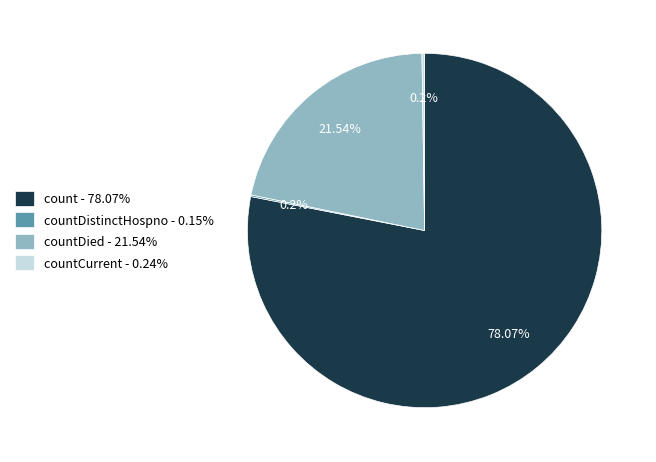

What is the ratio of the value at countDied - 21.54% to the value at count - 78.07%?

0.3